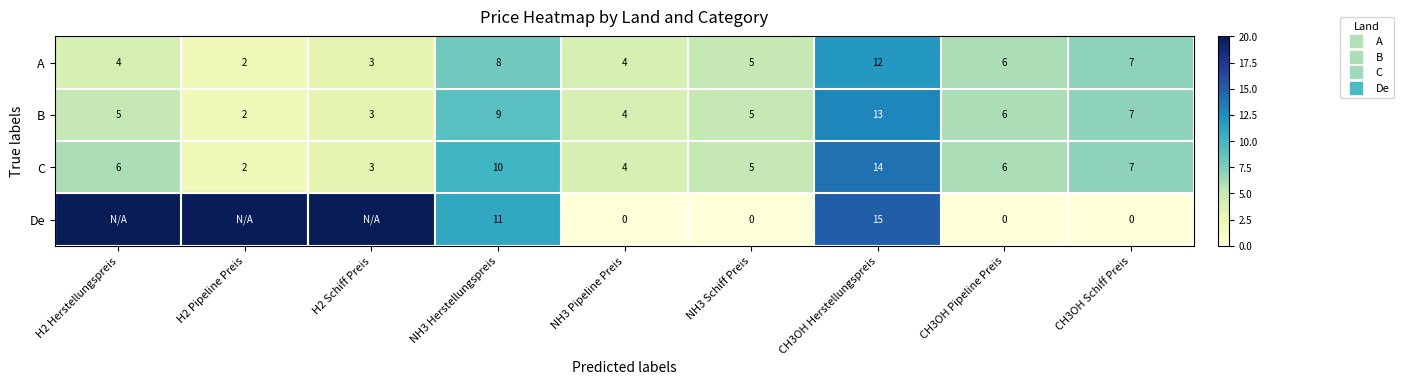

The C series shows 2 at NH3 Herstellungspreis. True or false?

False